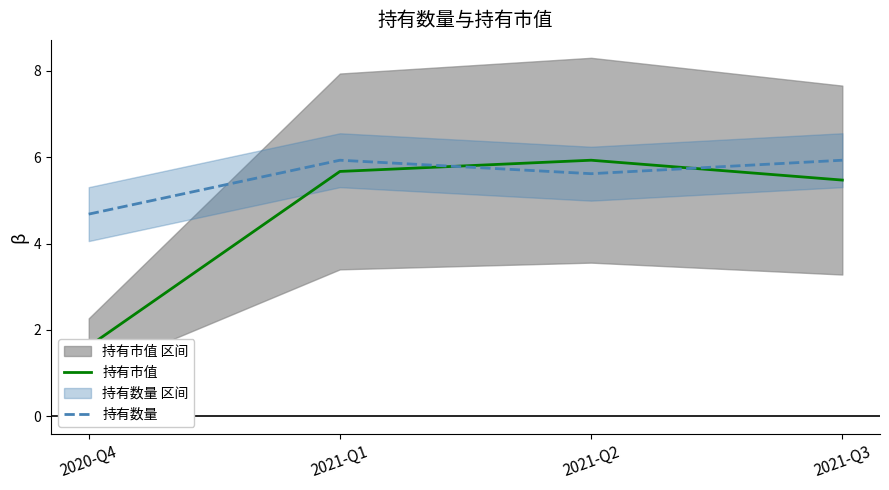

Where does the 持有数量 series first go above 5?

2021-Q1